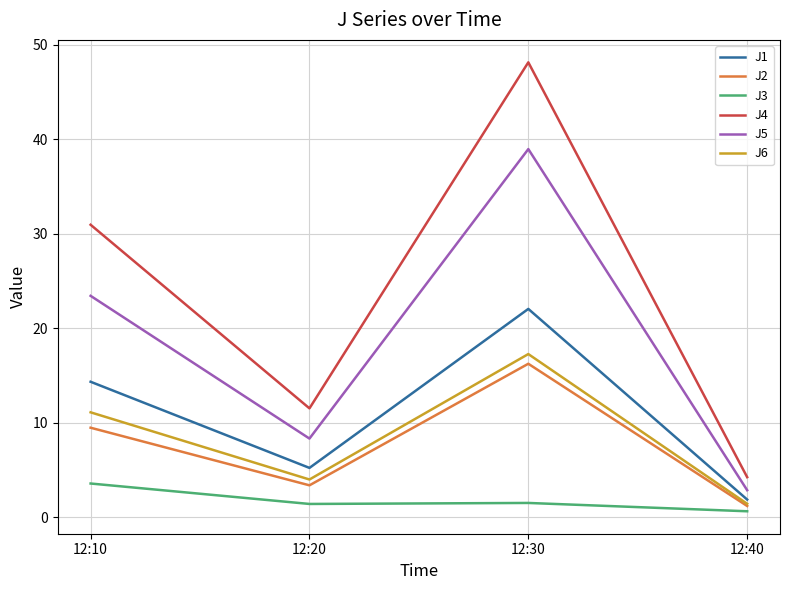

Which series has the largest range (max minus min)?

J4